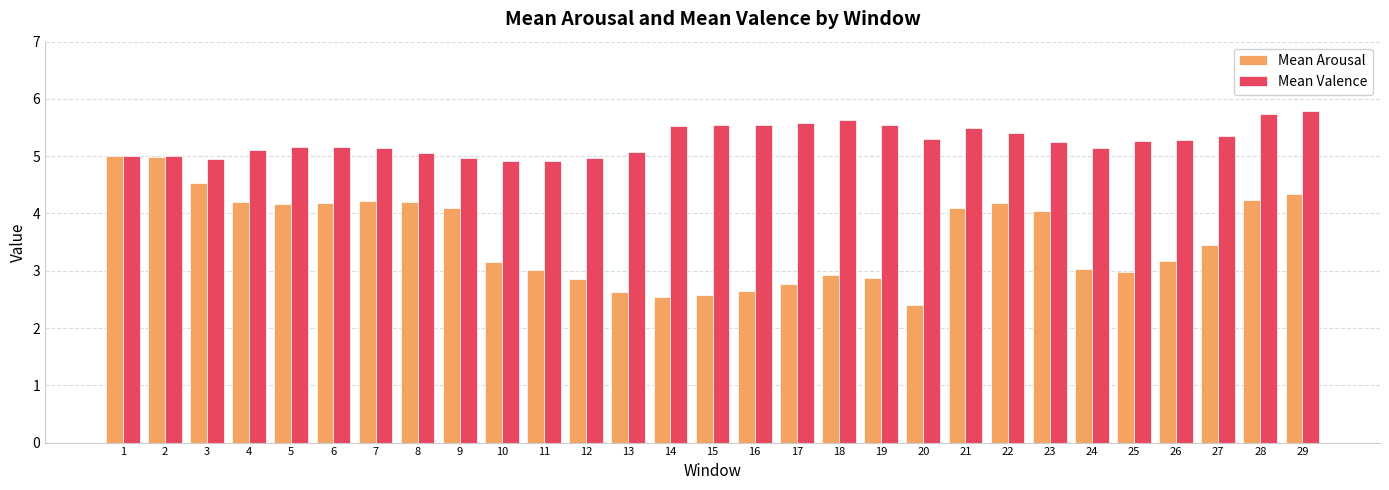

What is the difference between the maximum and minimum values in the Mean Arousal series?

2.6